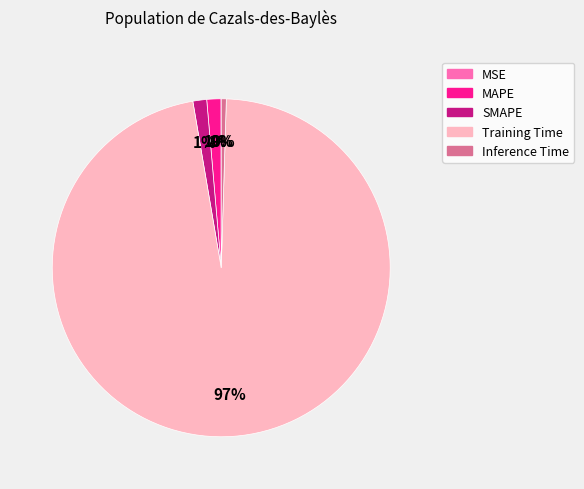

Combined, do Training Time and MAPE account for over 50%?

Yes